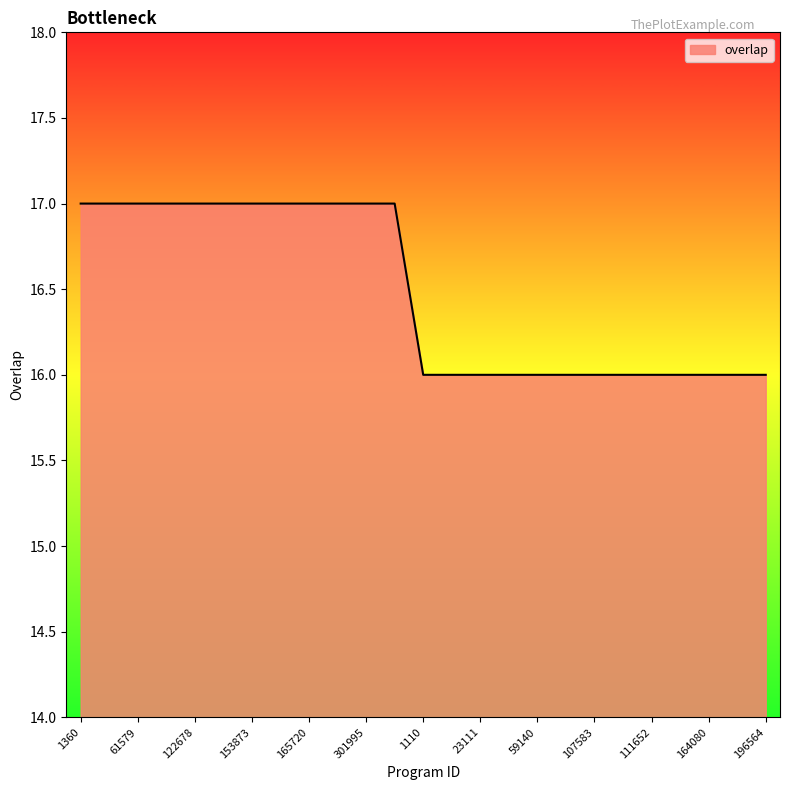

What is the maximum value shown in the chart?

17